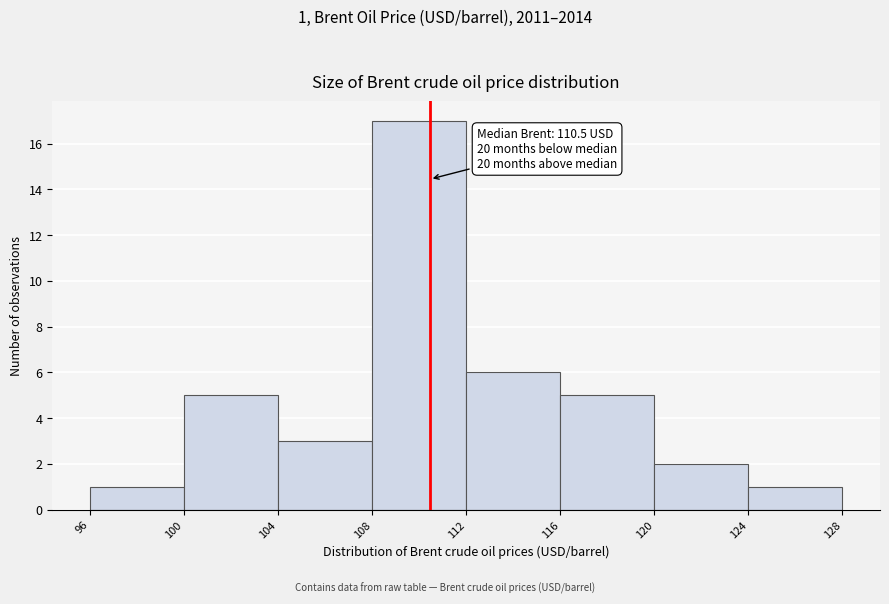

Over which range of the x-axis is the bar tallest?

108 to 112